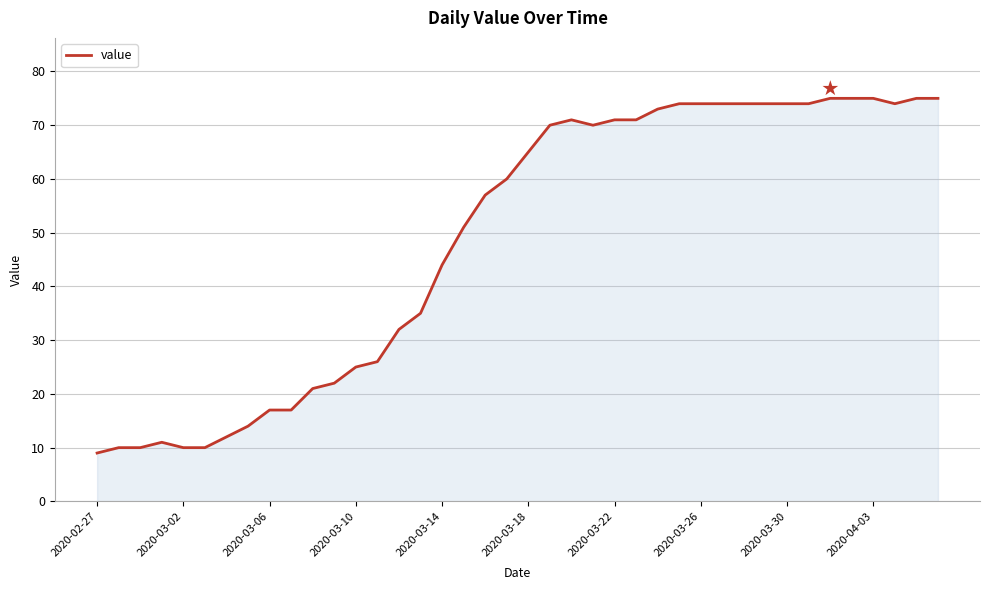

How many series are shown in this chart?

1